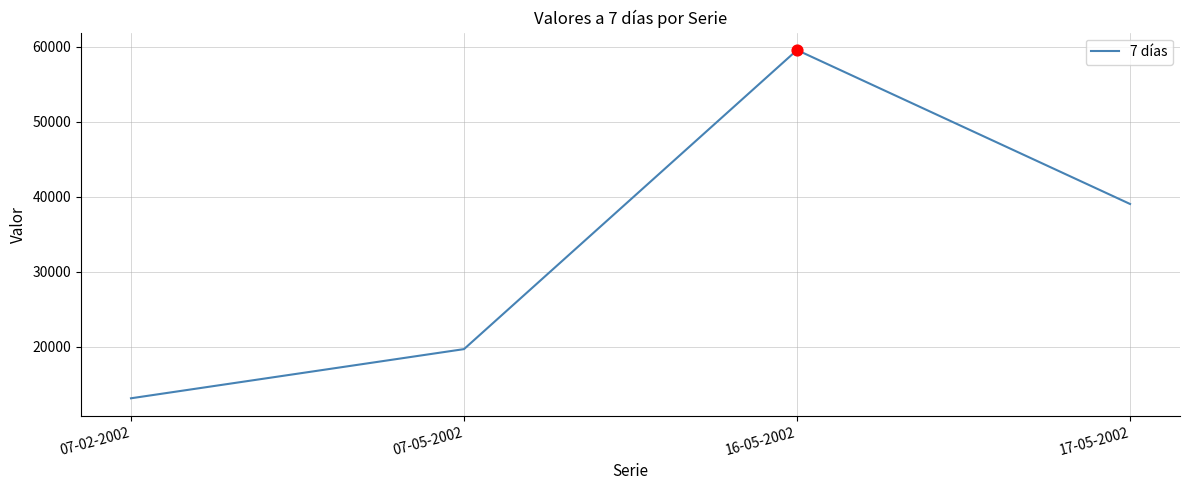

Approximately how many times larger is the value at 07-02-2002 compared to 07-05-2002?

0.7